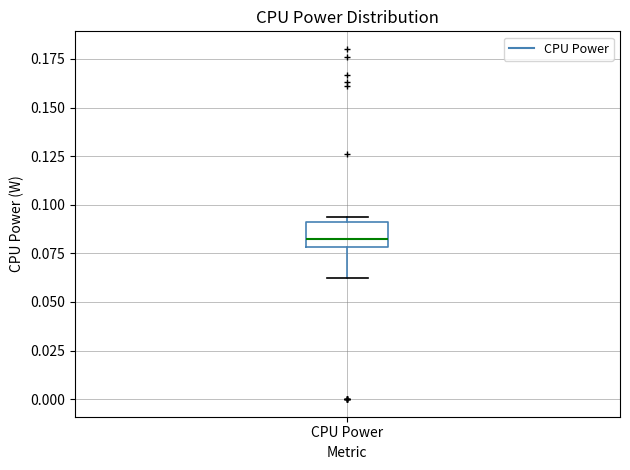

Transcribe this box plot: give where the median line is, the range the box spans, and where the two whiskers end, as read against the y-axis. The values are not printed on the chart, so give them approximately, as read against the axis.

median 0.080 (just above the box's lower edge), box 0.080 to 0.090, whiskers 0.060 to 0.095